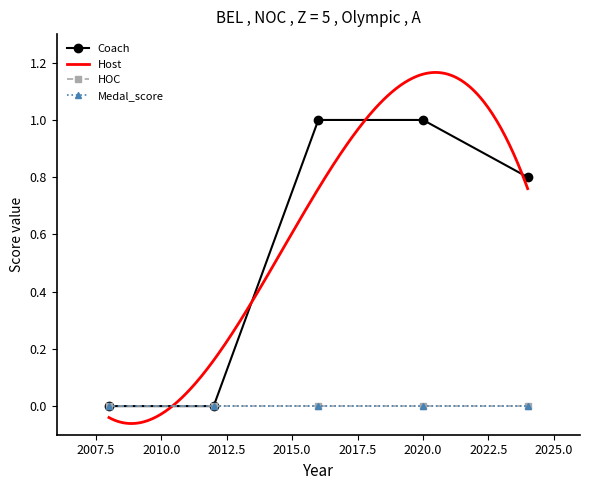

True or false: Coach and Medal_score intersect in this chart.

False